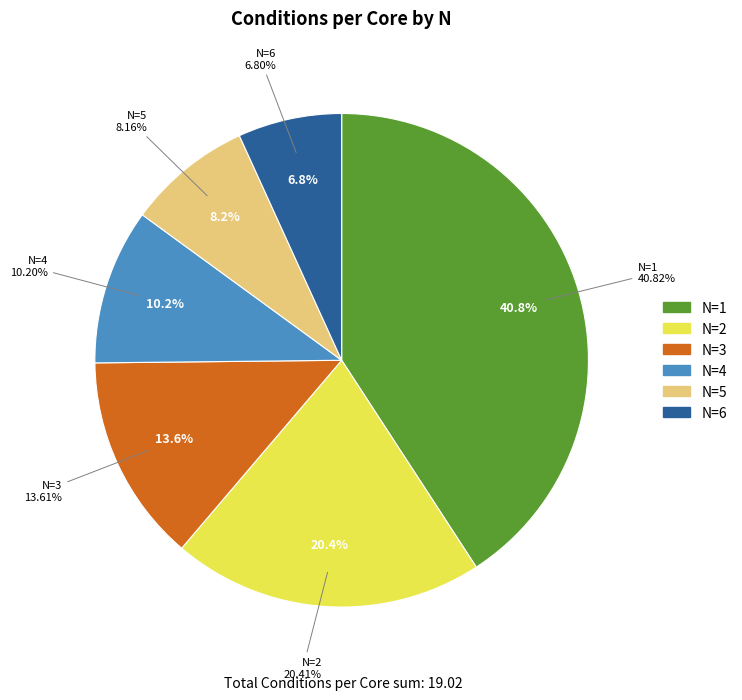

Does any single category account for the majority?

No